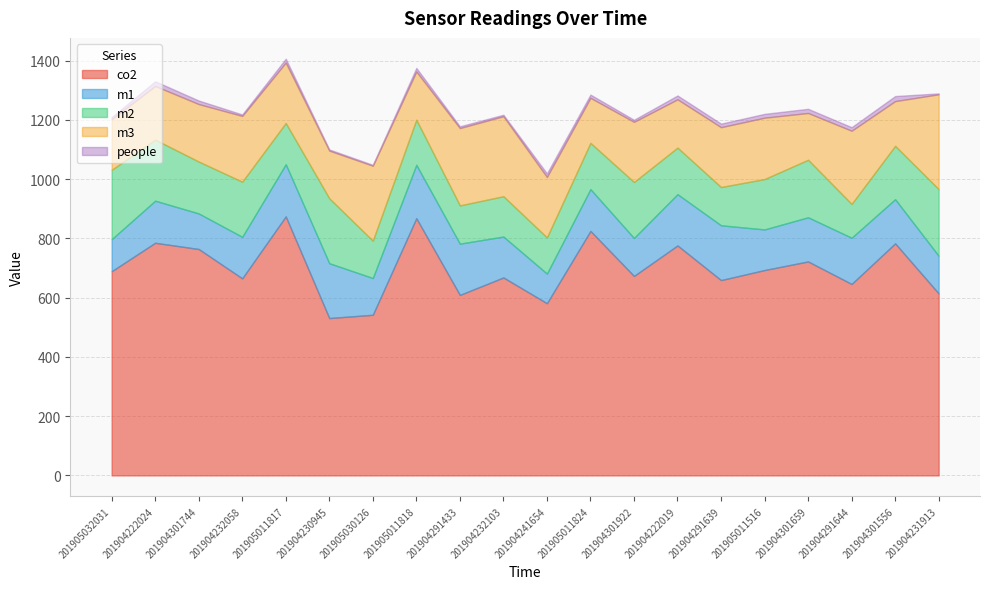

True or false: co2 and people cross at least once.

False